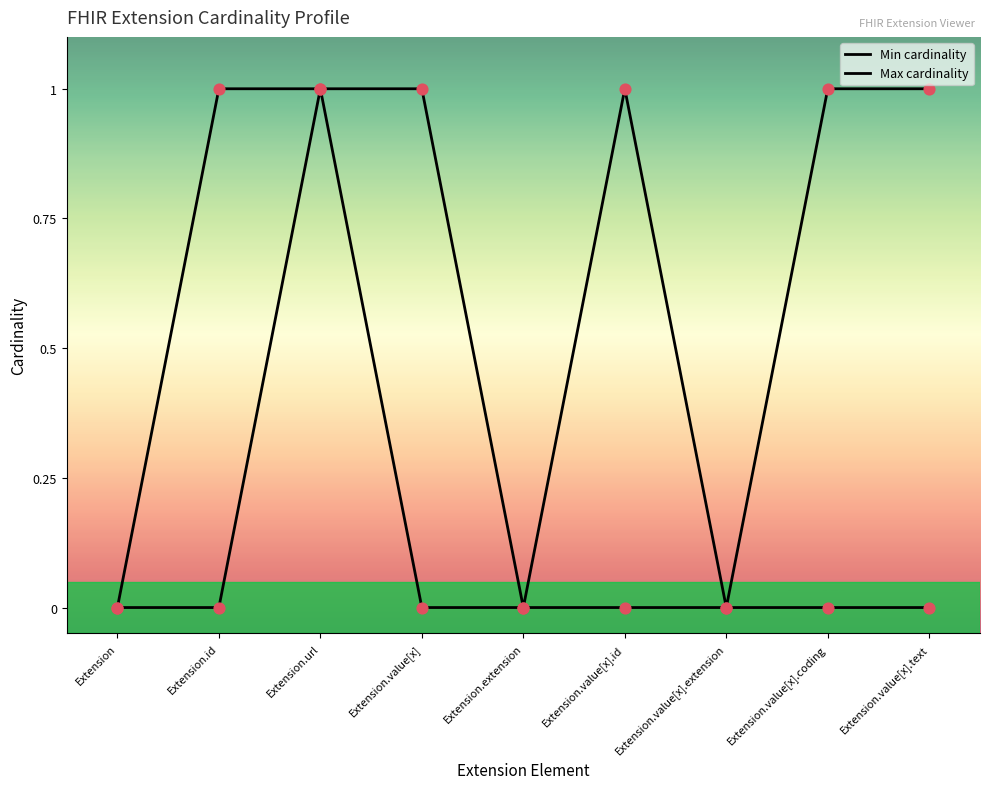

Is this an area chart (filled region under the line)?

No